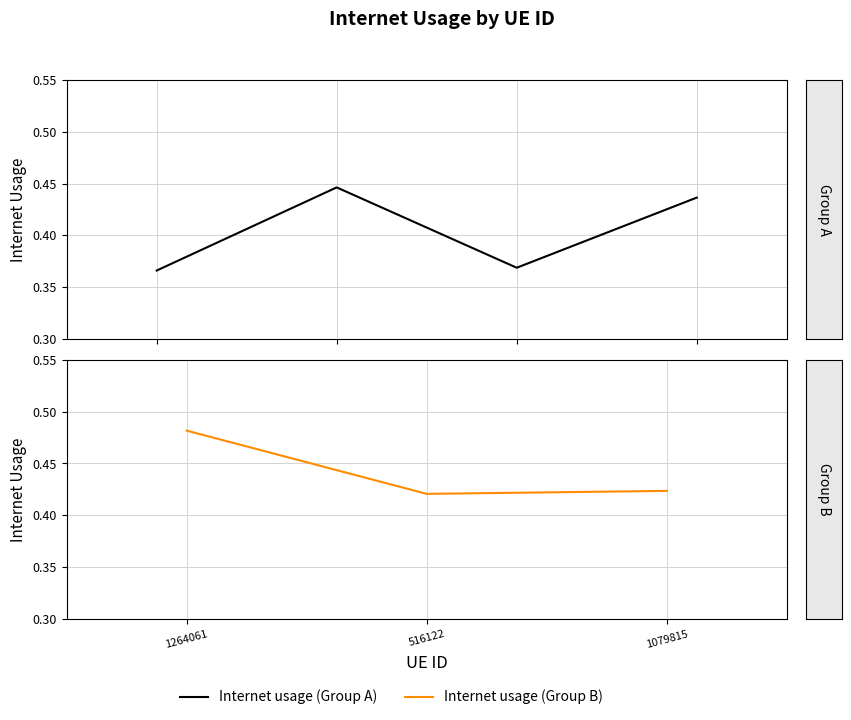

At which label is the value closest to 0?

516122